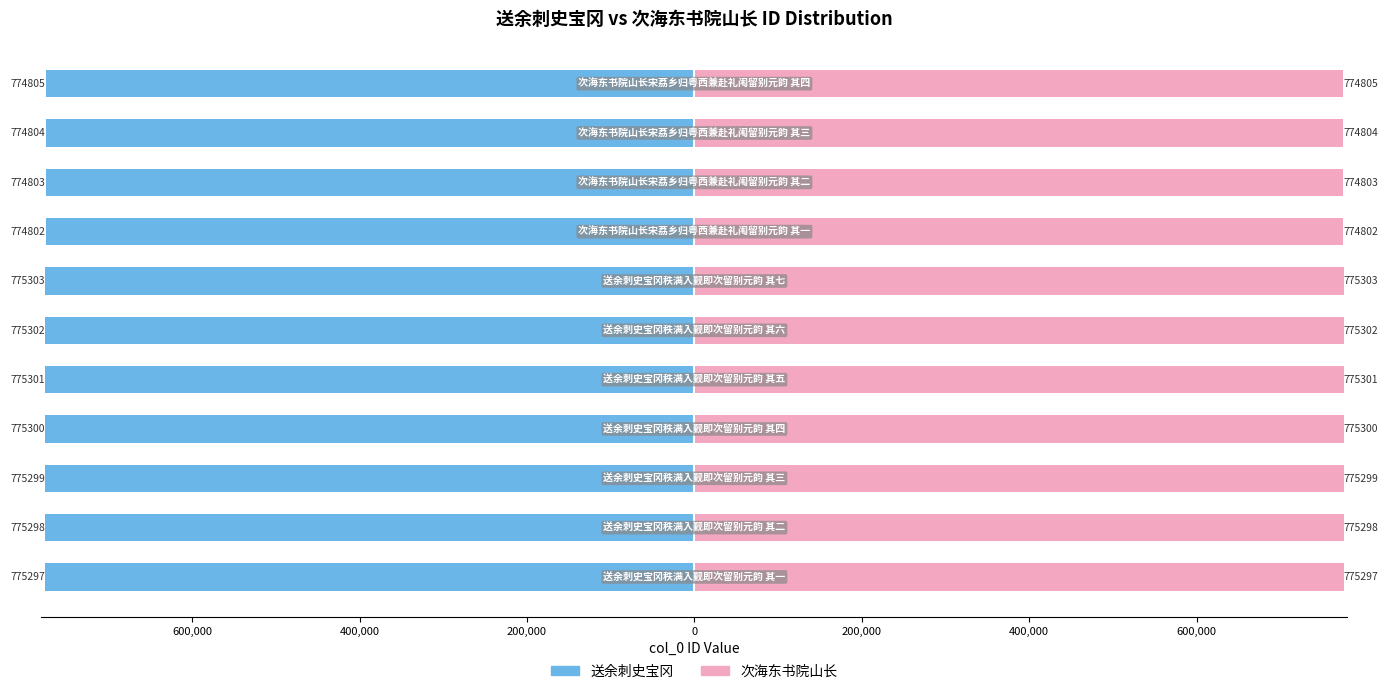

What are all the series names shown in the legend?

送余刺史宝冈, 次海东书院山长